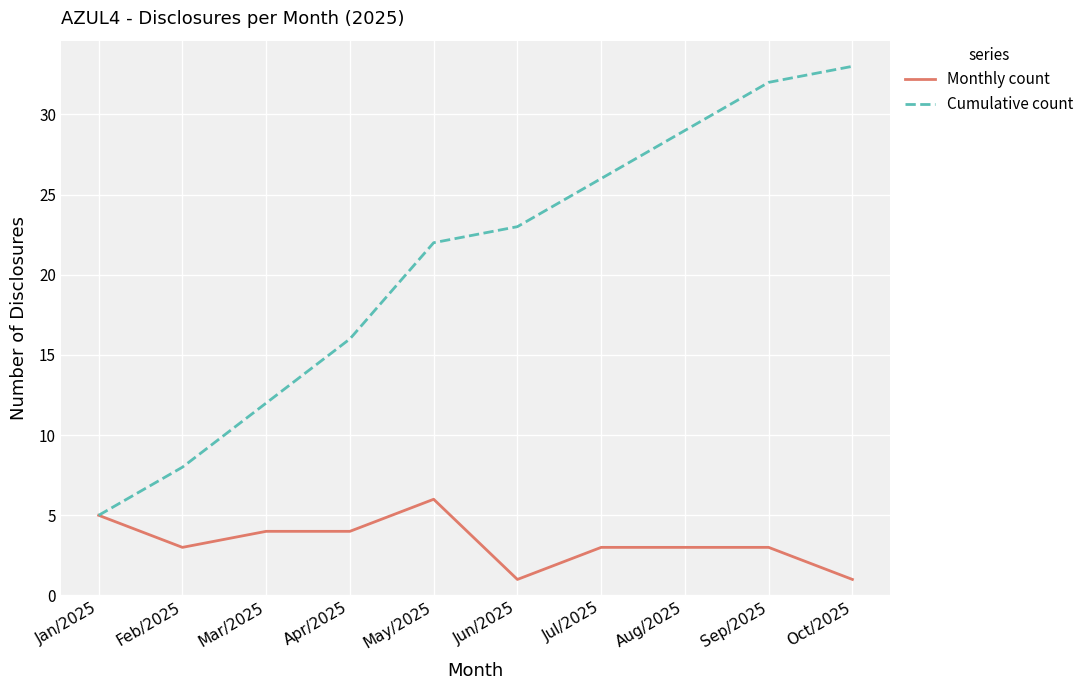

The value of Monthly count at Feb/2025 is 3. True or false?

True